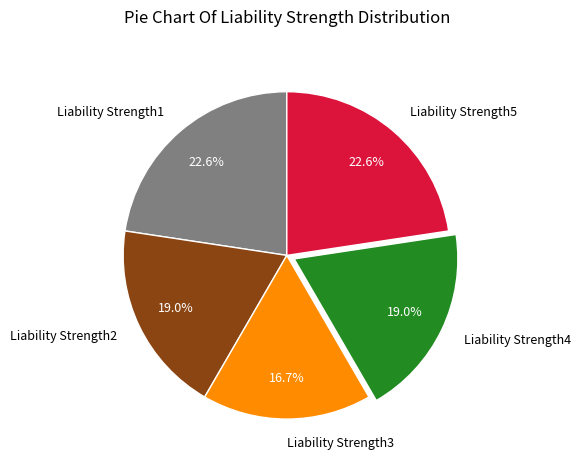

Which slice is the smallest?

Liability Strength3